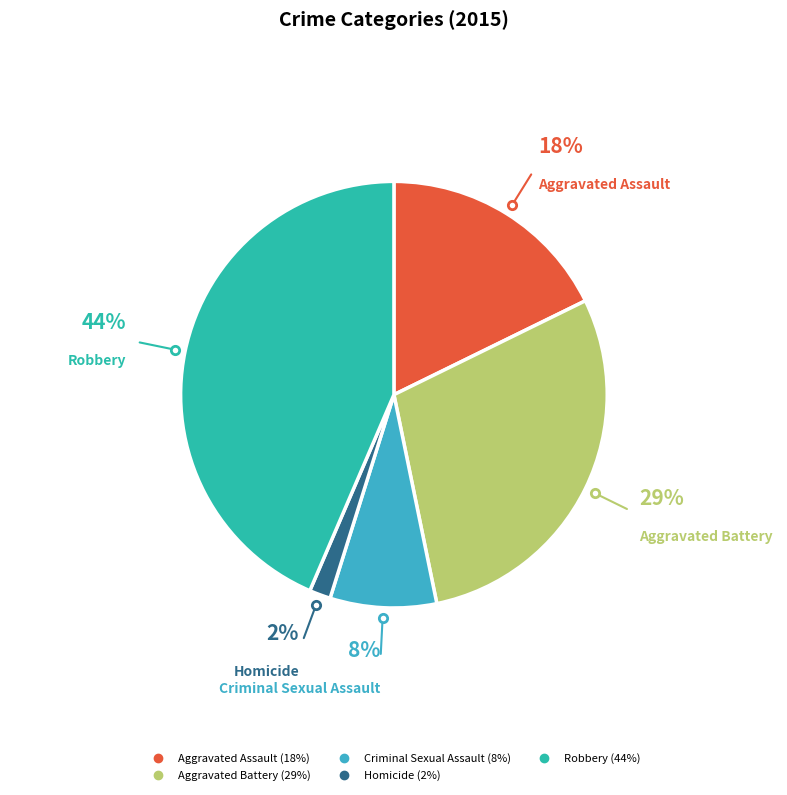

To the nearest percent, what is the combined percentage of Aggravated Battery and Homicide?

31%